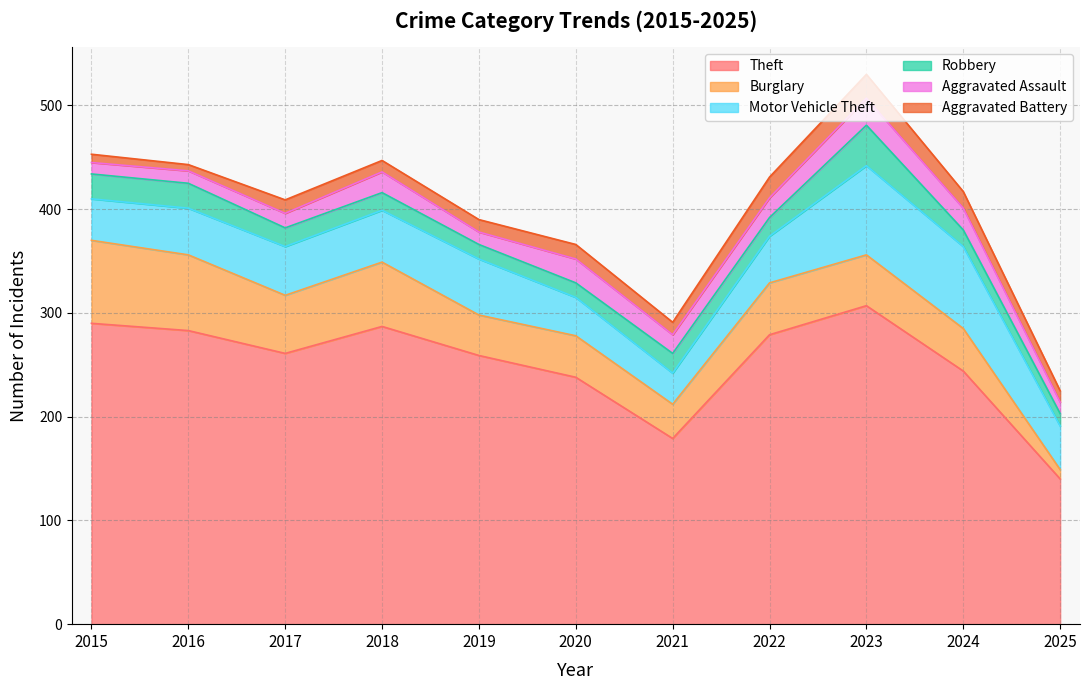

In Burglary, how many points are higher than both neighbors (excluding endpoints)?

3